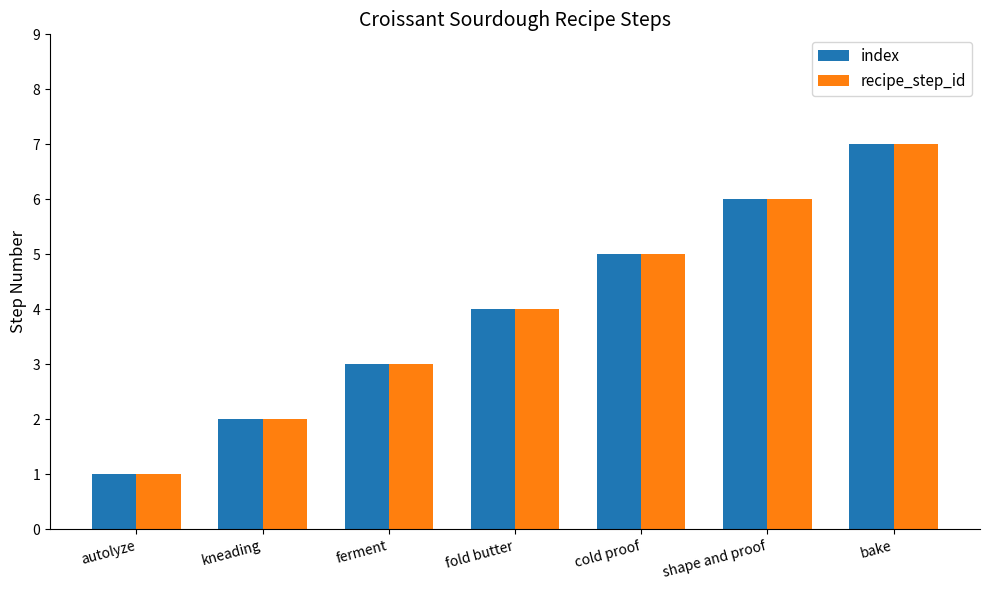

Where is recipe_step_id nearest to the value 4?

fold butter